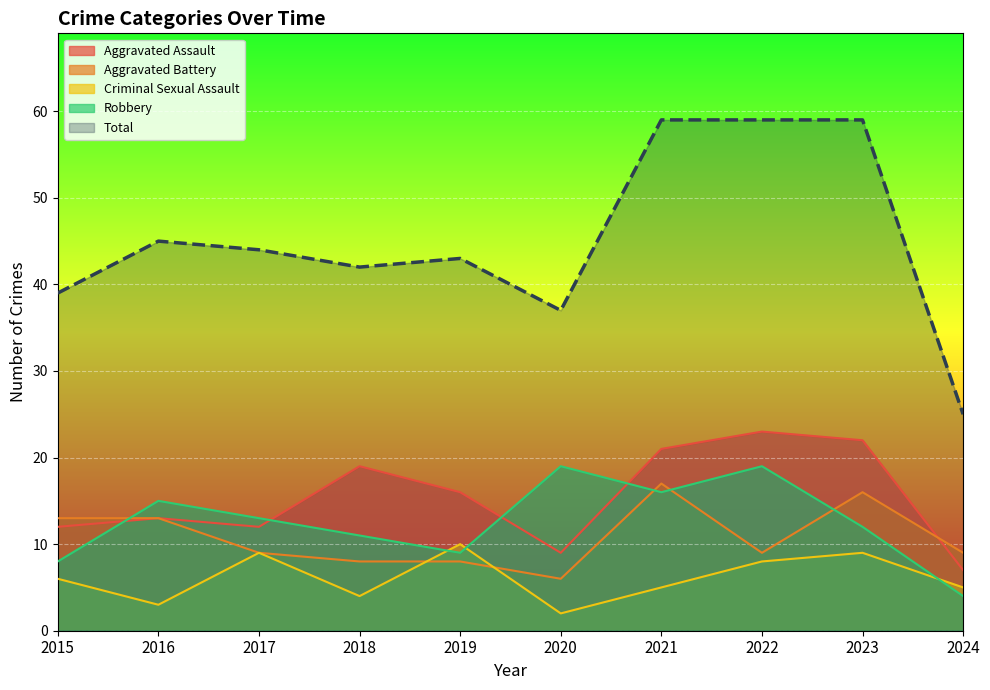

Which series has the largest range (max minus min)?

Total